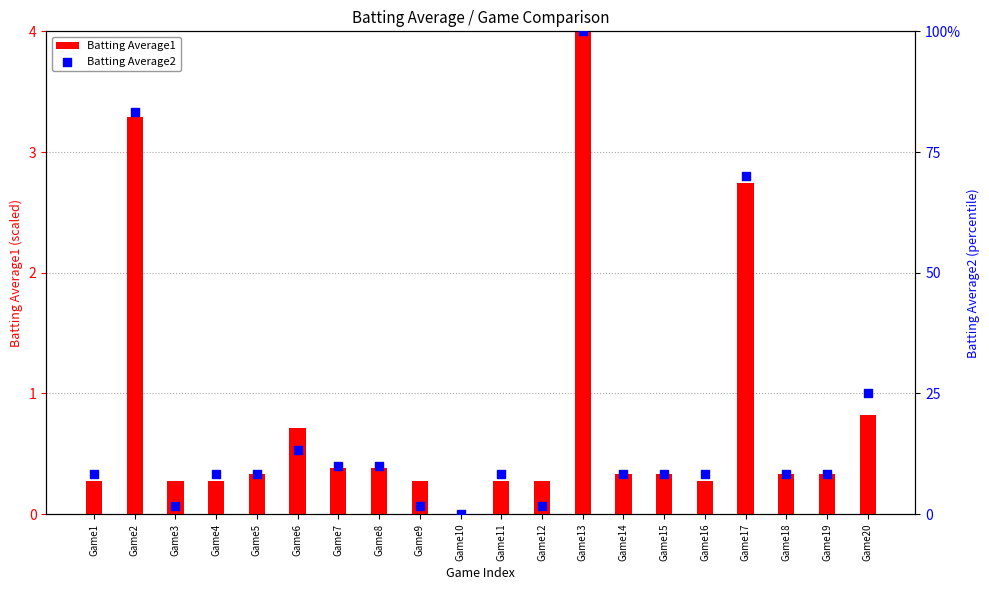

At how many categories does at least one series exceed 5?

16